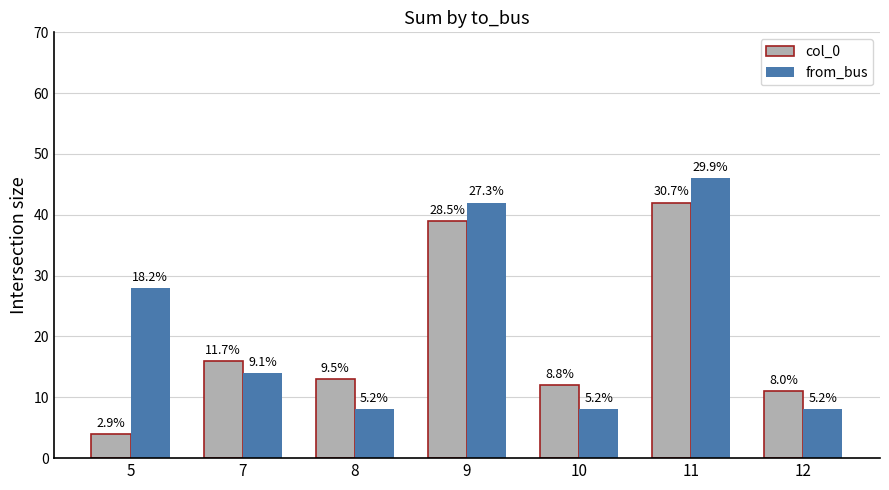

How many bars are there in total?

14